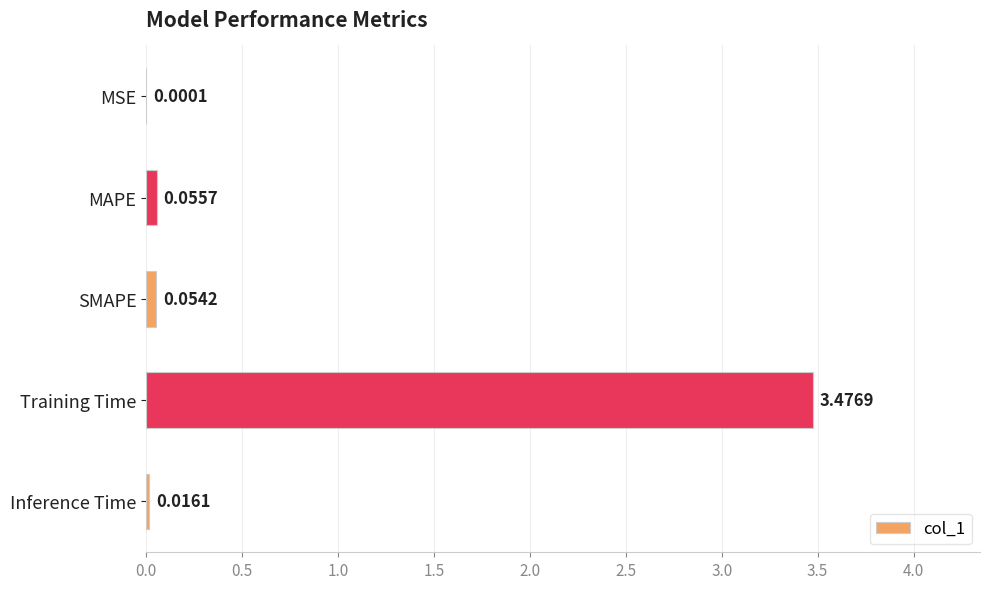

What is the change in value from MSE to Training Time?

+3.5